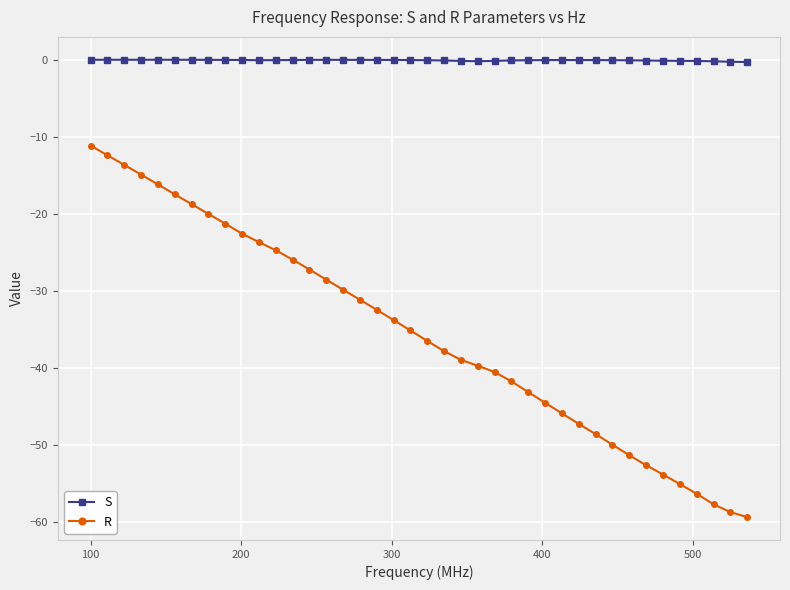

Count the number of data series in this chart.

2